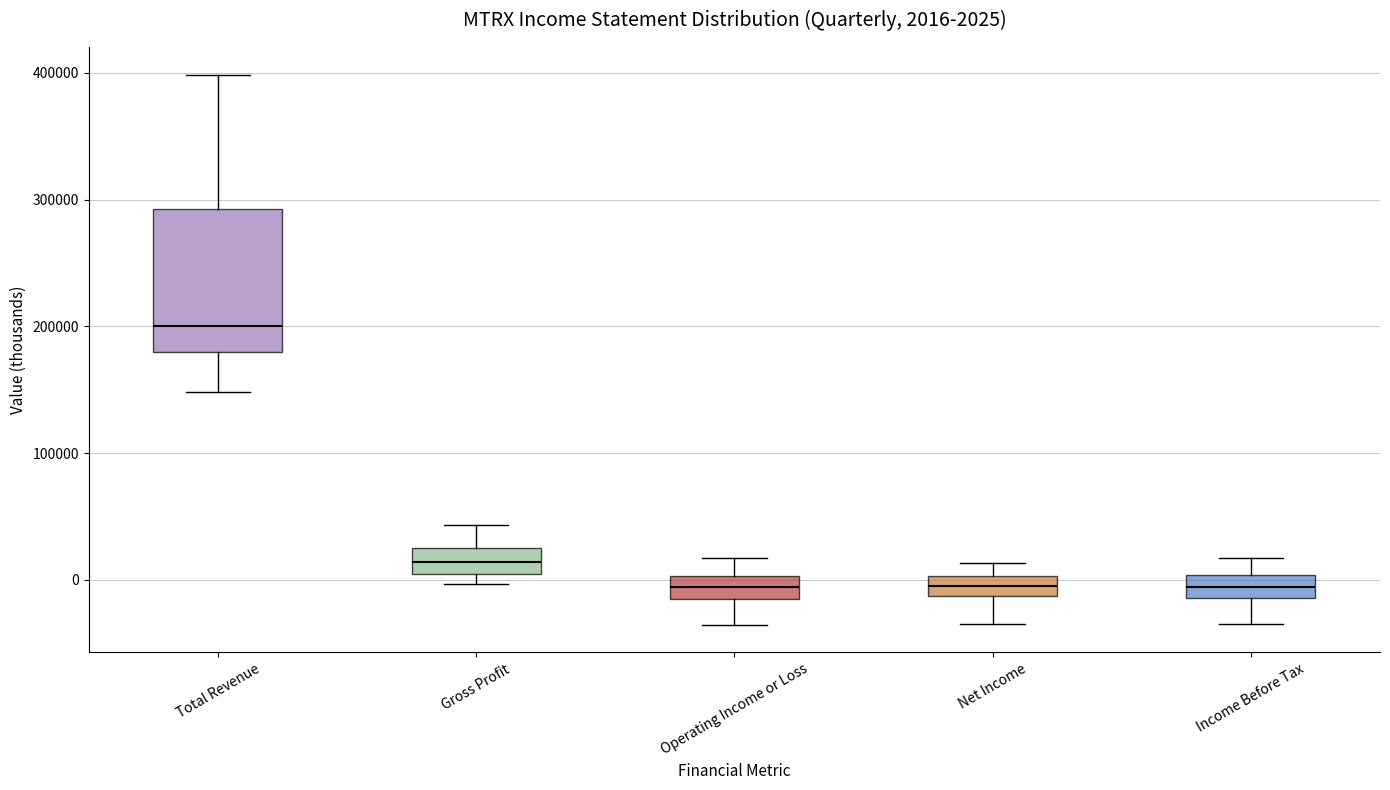

Which box has the highest median line?

Total Revenue